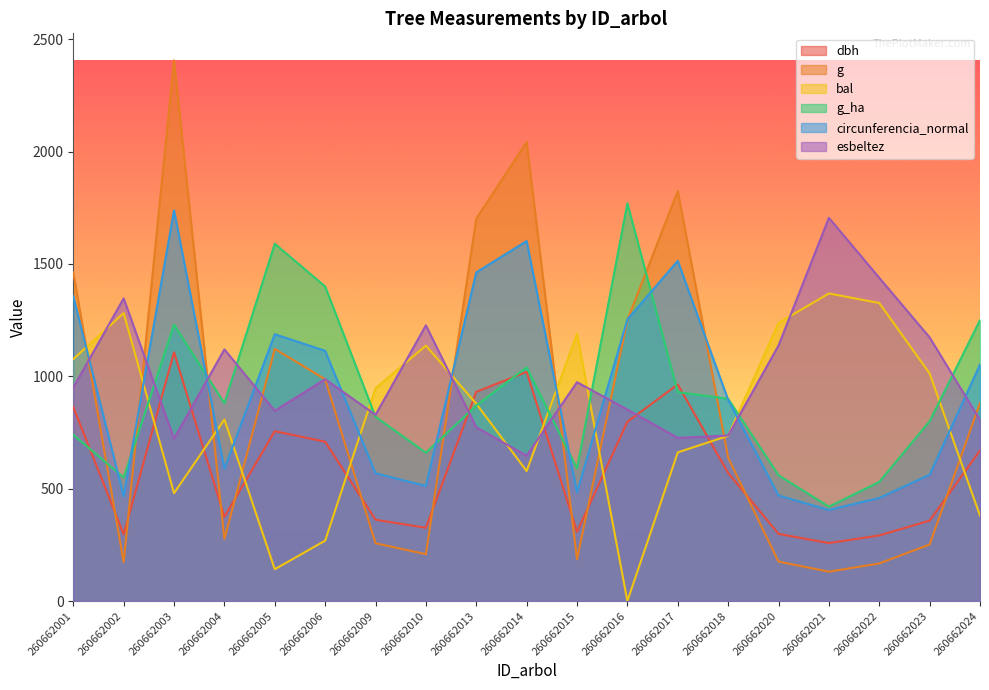

Is the value of g_ha at 260662018 greater than the value of dbh at 260662002?

Yes